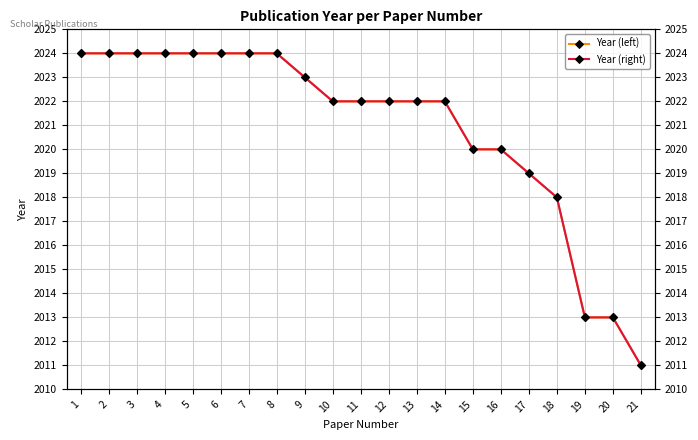

What is the value of the Year point at the 13th from the left?

2022